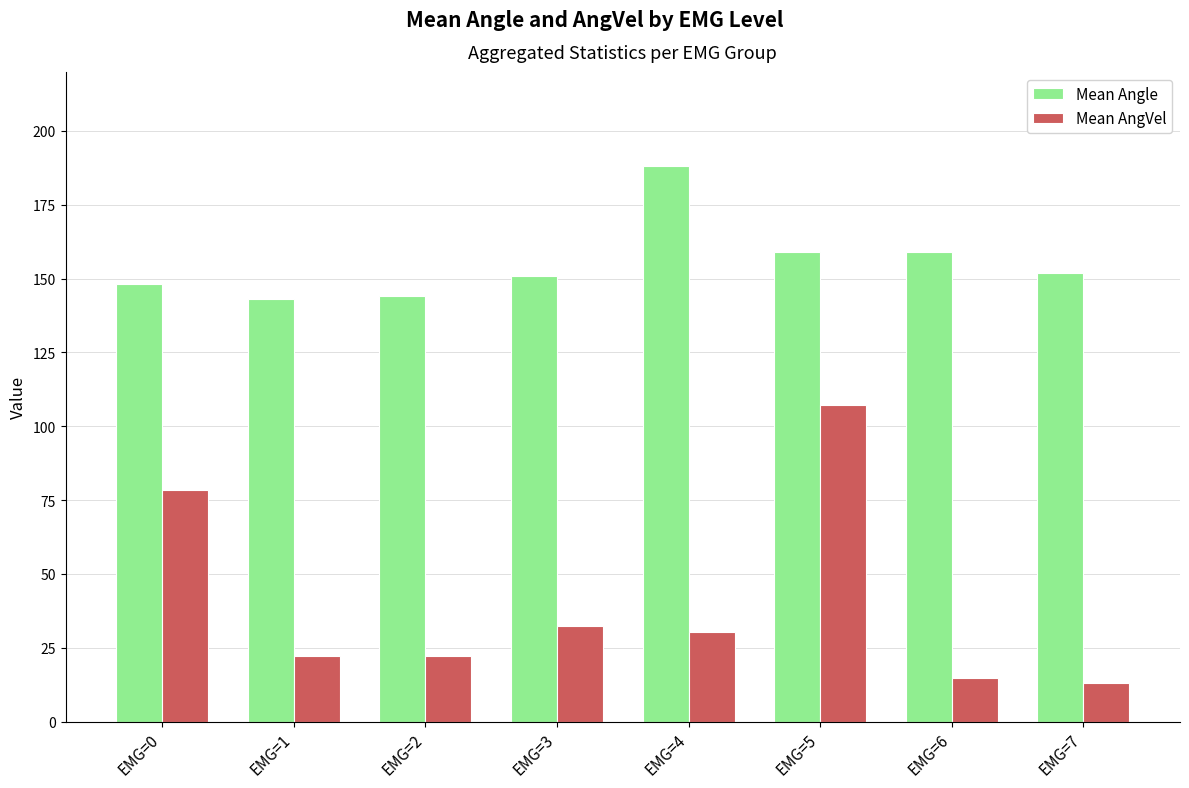

Rank the series by their maximum value, from lowest to highest.

Mean AngVel, Mean Angle